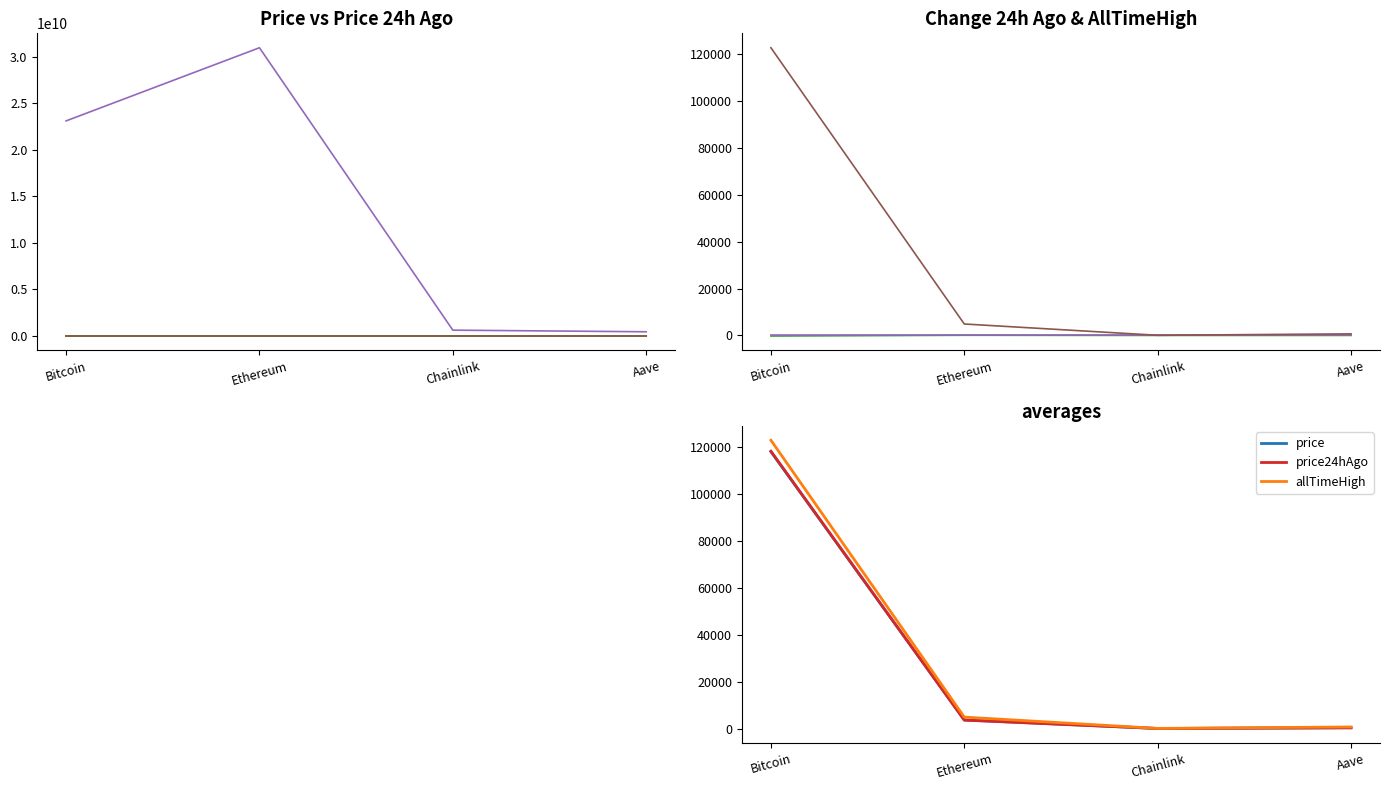

Count the number of categories in the chart.

4